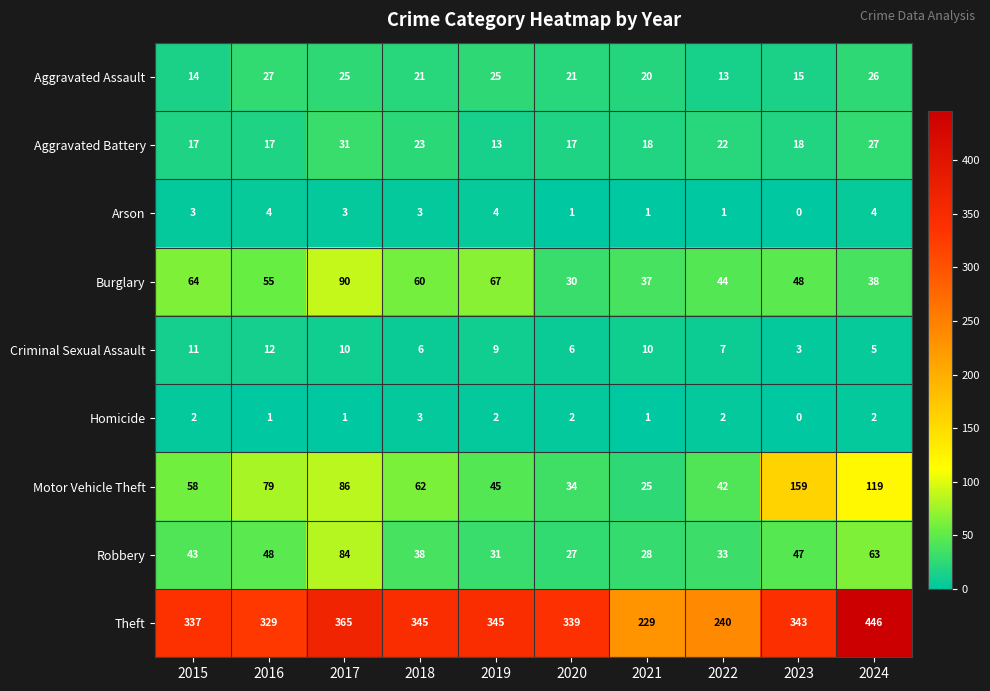

How many series are shown in this chart?

9